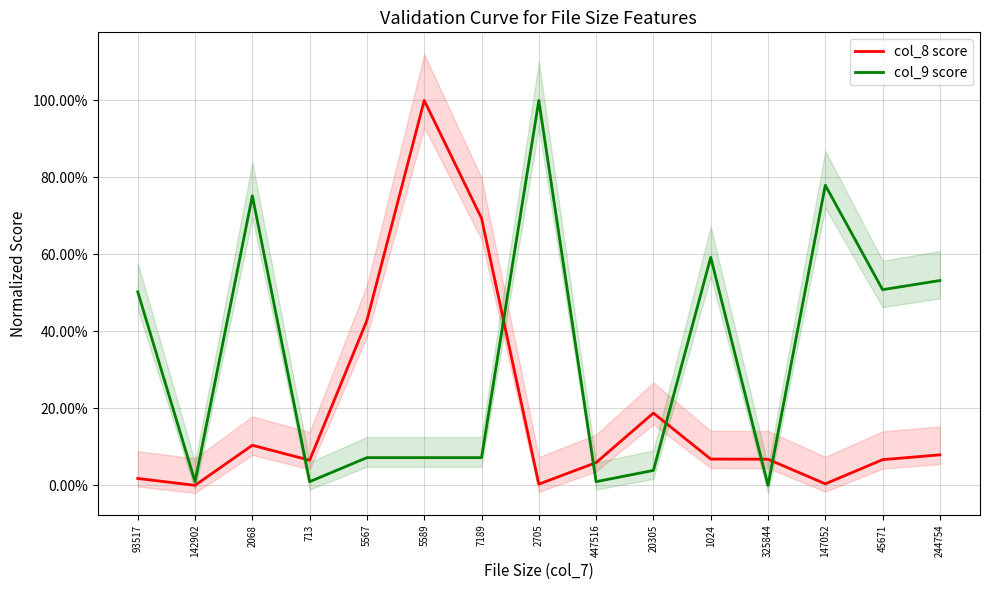

What is the difference between the col_9 score values at 713 and 45671?

0.5